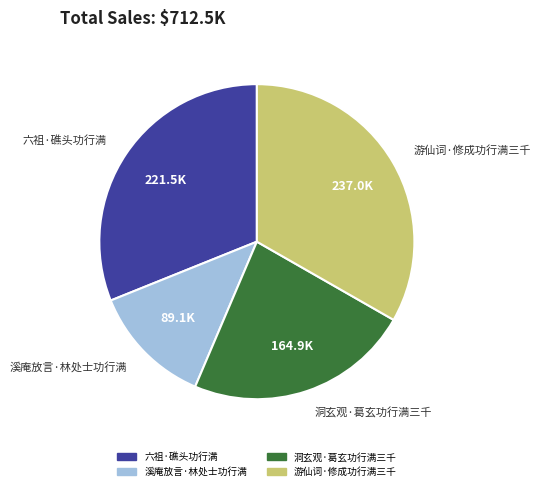

The 游仙词·修成功行满三千 slice represents 33% of the pie. True or false?

True